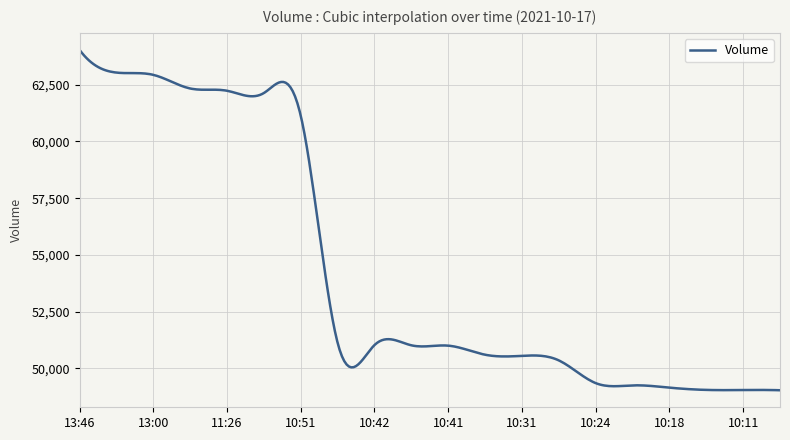

What is the minimum value shown in the chart?

49040.0